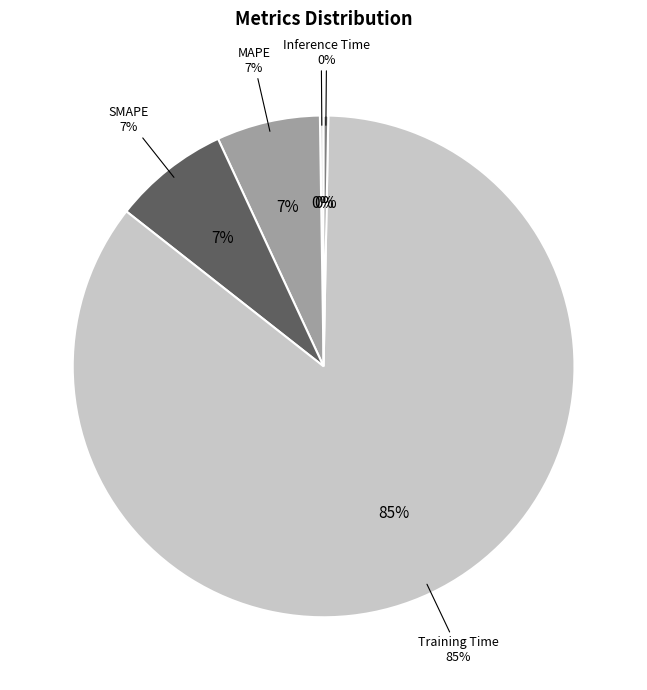

To the nearest percent, what is the average slice percentage?

20%